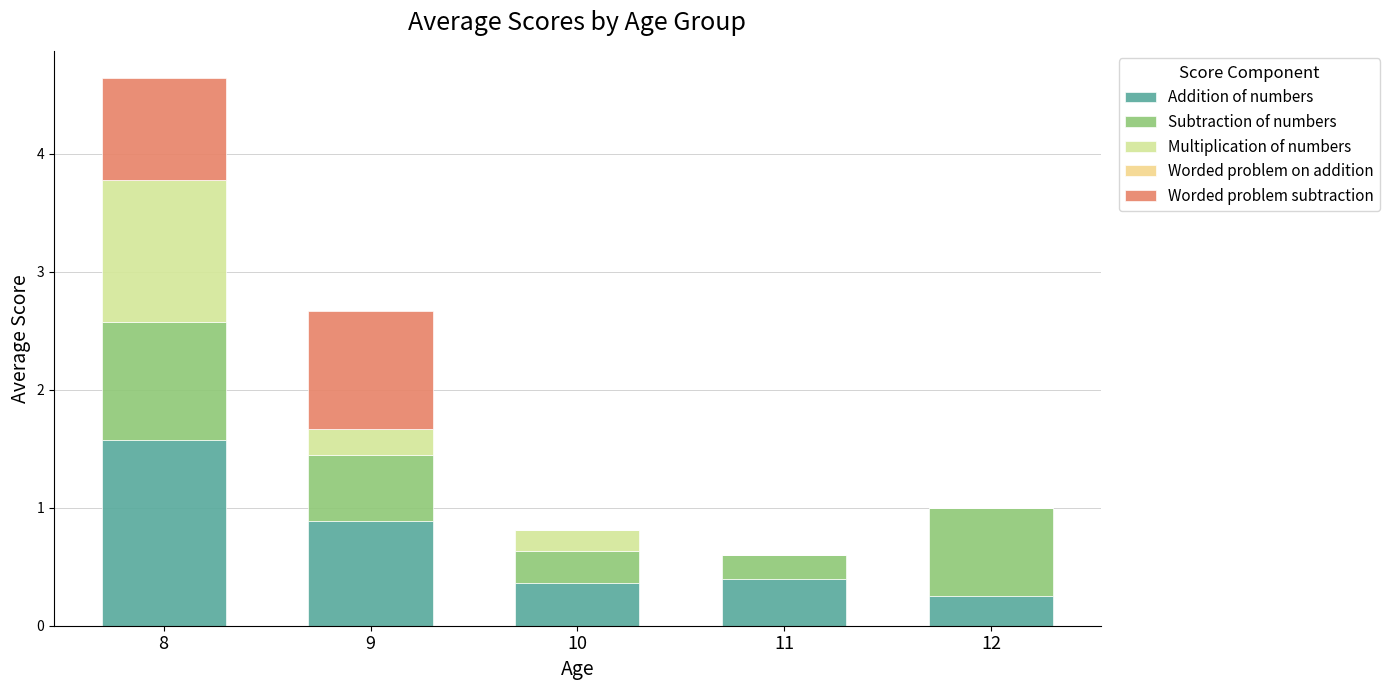

What is the total value across all series at 12?

1.0